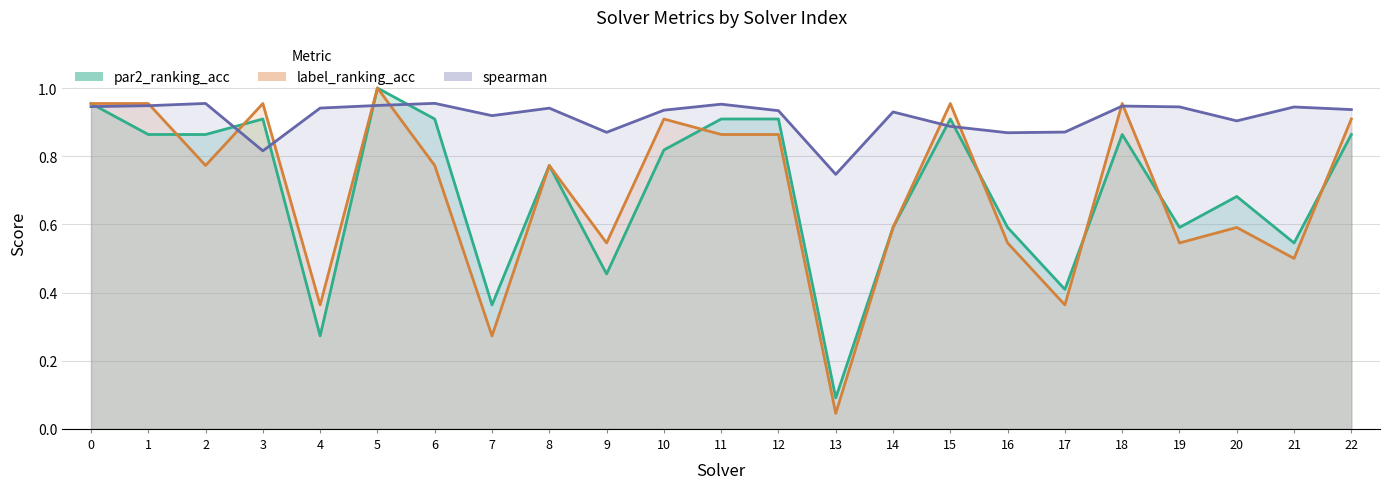

True or false: spearman has a value of 0.3 at 15.

False